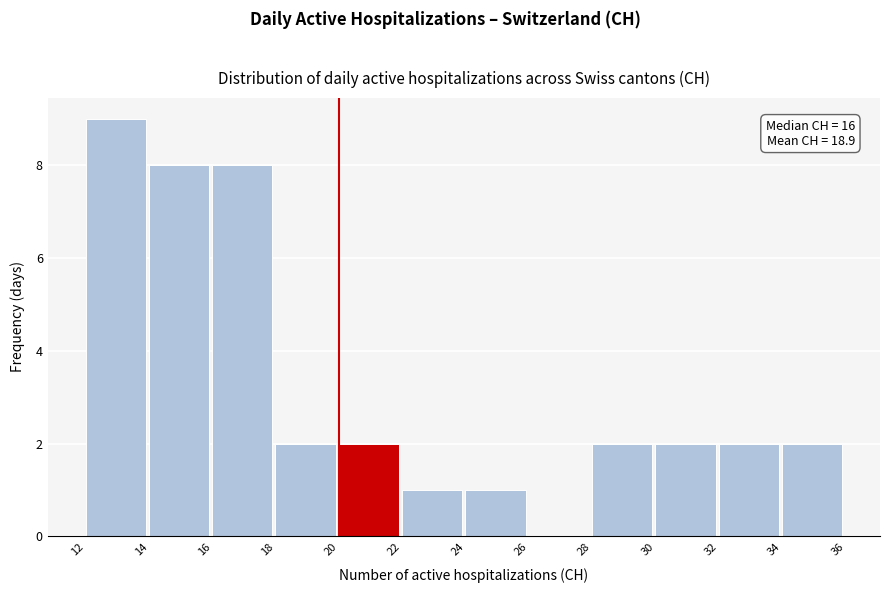

Over which range of the x-axis is the bar tallest?

12 to 14